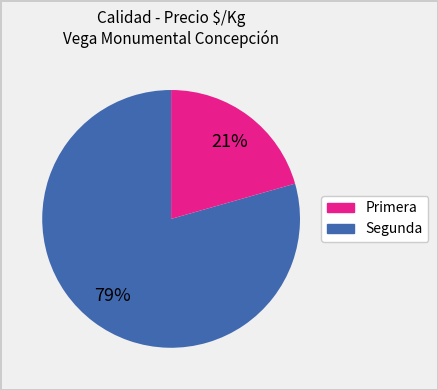

What is the ratio of the value at Segunda to the value at Primera?

0.3